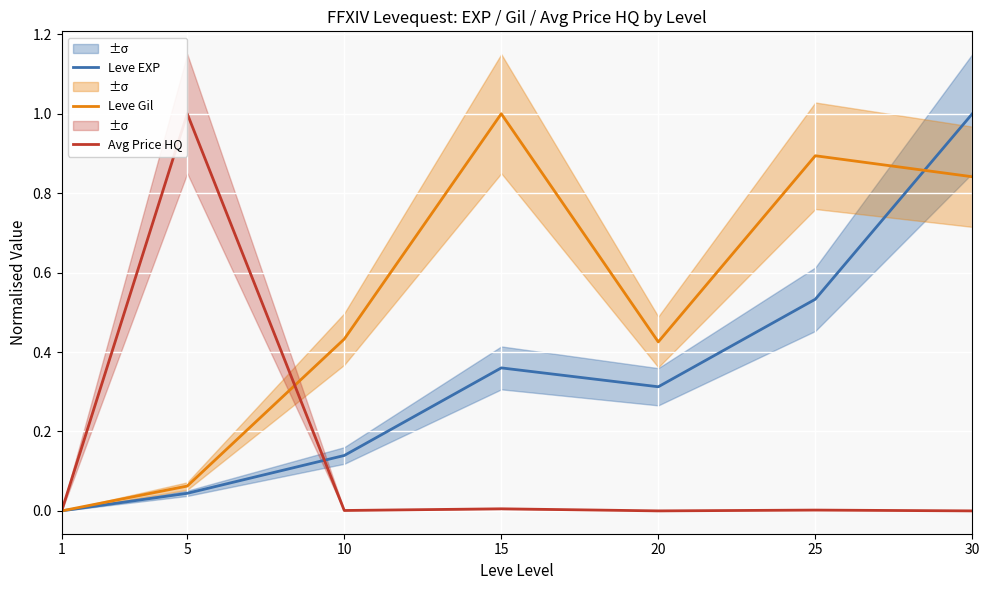

Reading right to left, what are all the values shown in this chart?

Leve EXP: 1.0	0.5	0.3	0.4	0.1	0.0	0.0
Leve Gil: 0.8	0.9	0.4	1.0	0.4	0.1	0.0
Avg Price HQ: 0.0	0.0	0.0	0.0	0.0	1.0	0.0